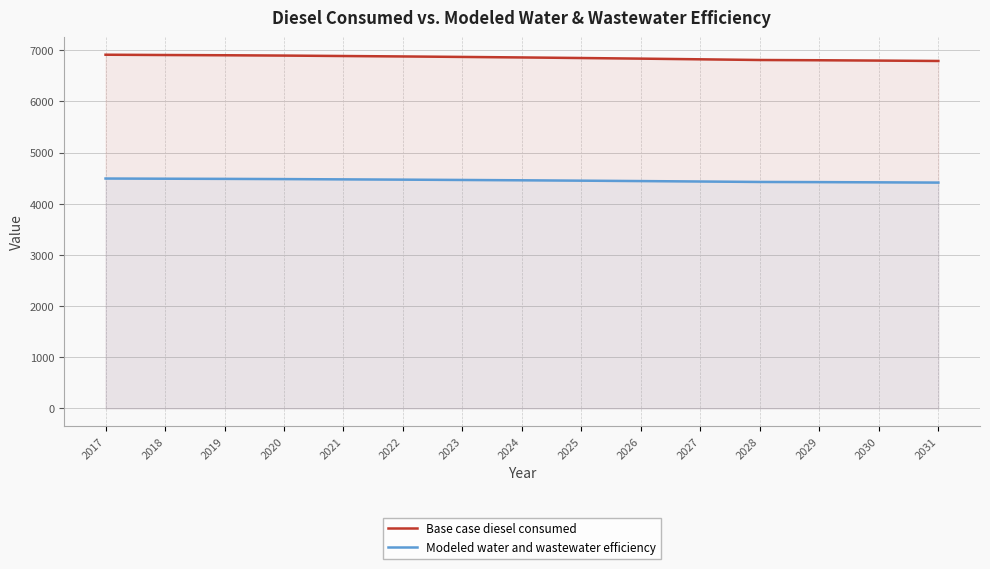

Rank the series by their average value, from lowest to highest.

Modeled water and wastewater efficiency, Base case diesel consumed